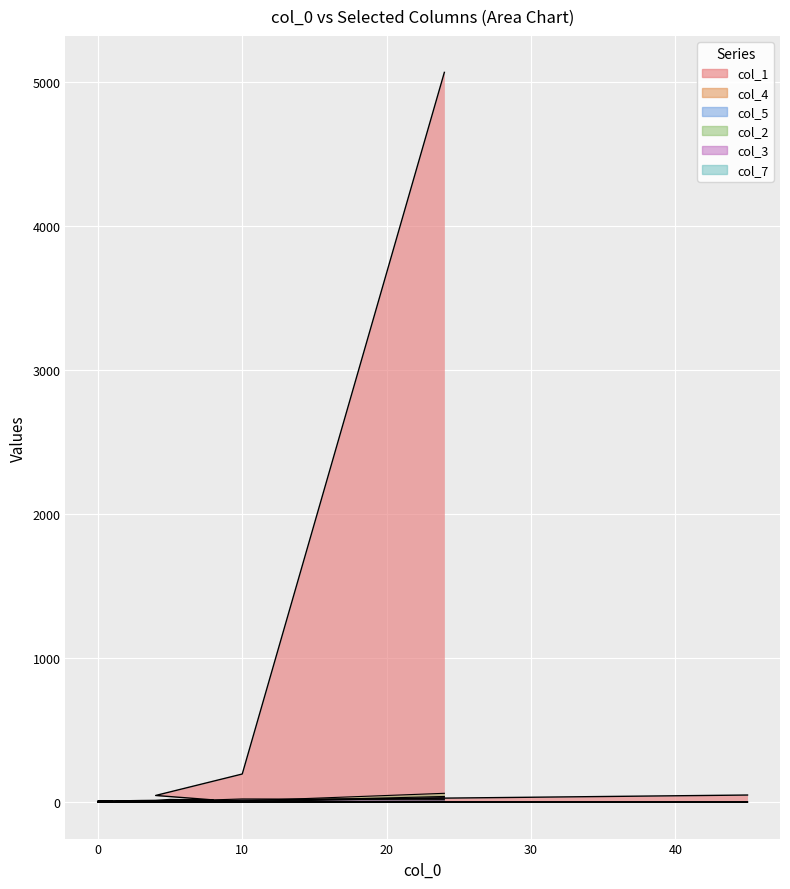

How many distinct data groups are displayed?

6